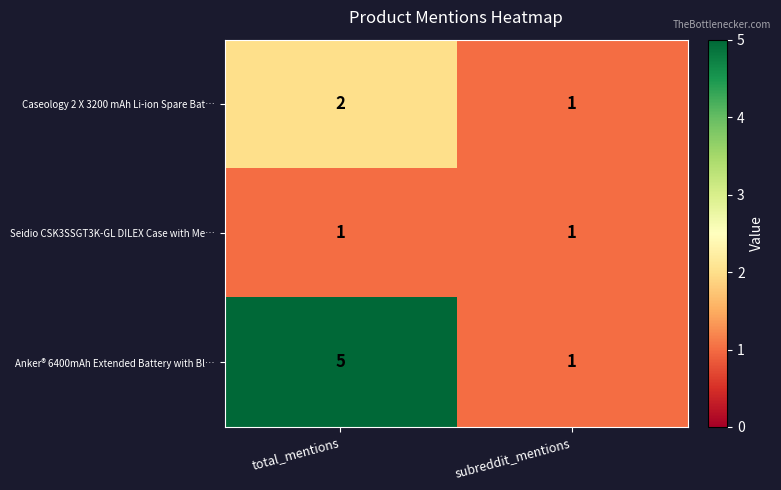

At how many categories does at least one series exceed 2?

1